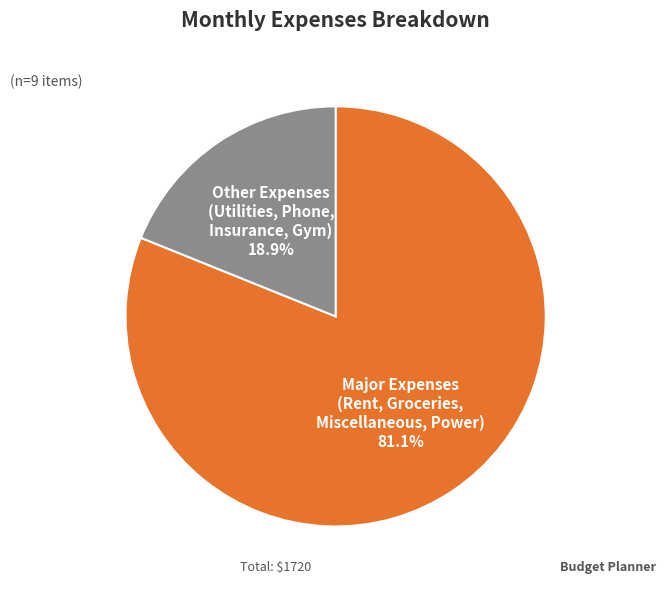

Is there a majority slice in this chart?

Yes